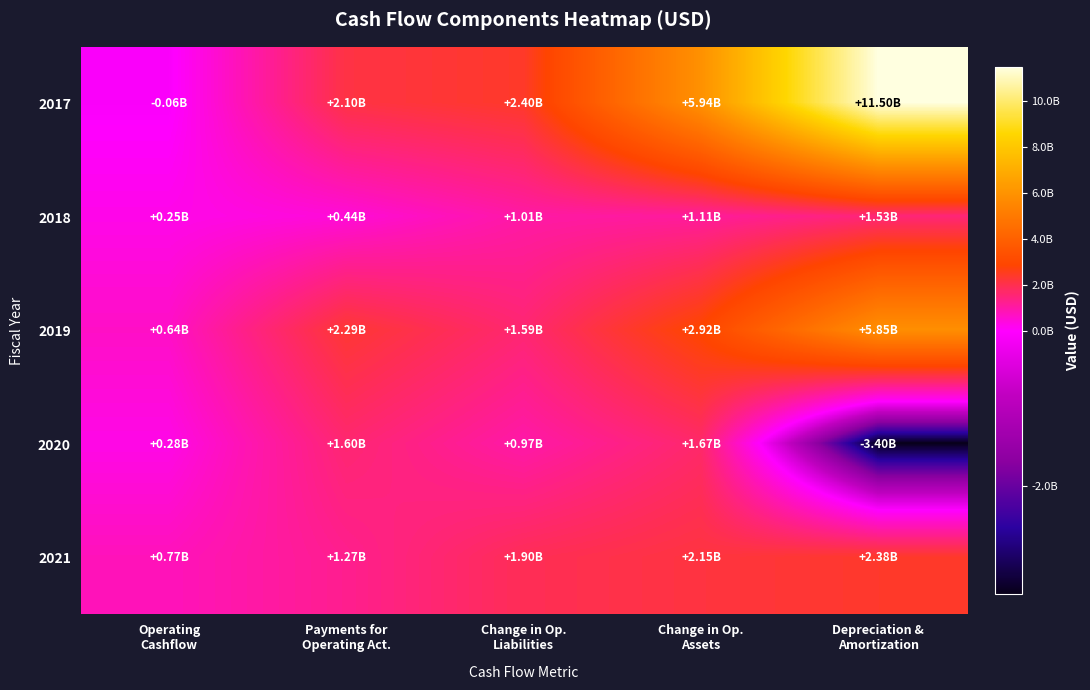

Rank the series by their maximum value, from highest to lowest.

2017, 2019, 2021, 2020, 2018